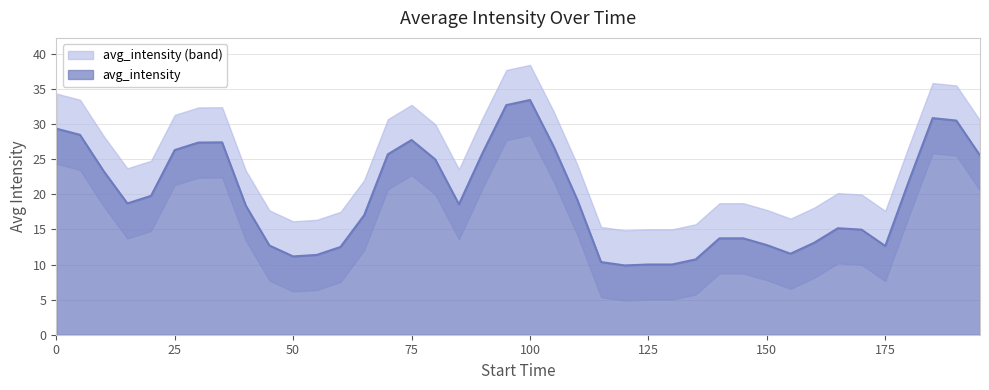

How many data points are less than 18?

18